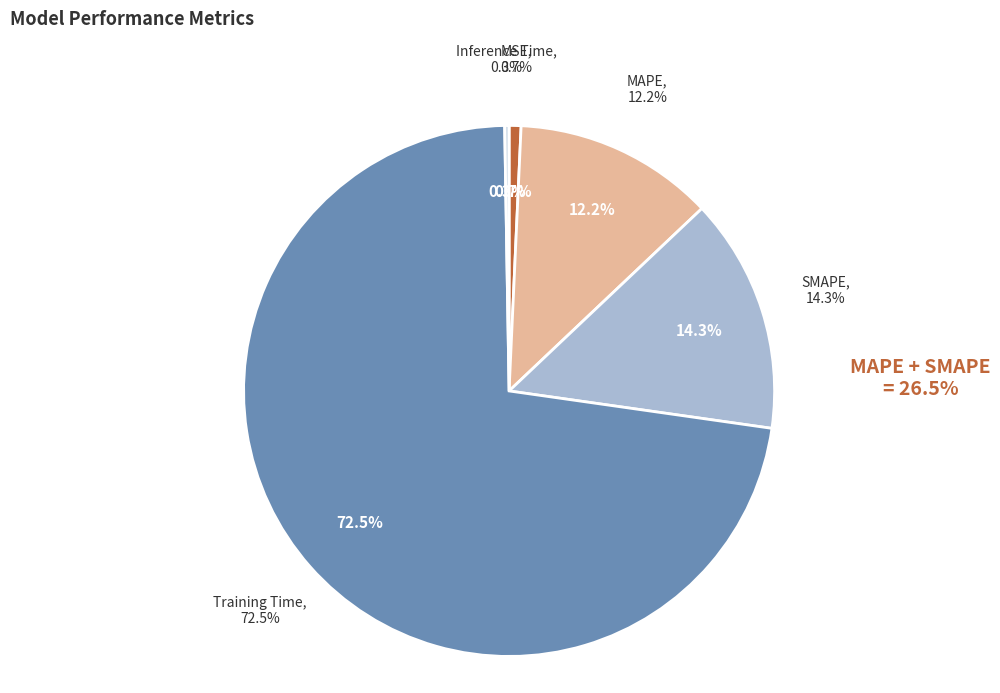

To the nearest percent, what is the average slice percentage?

20%